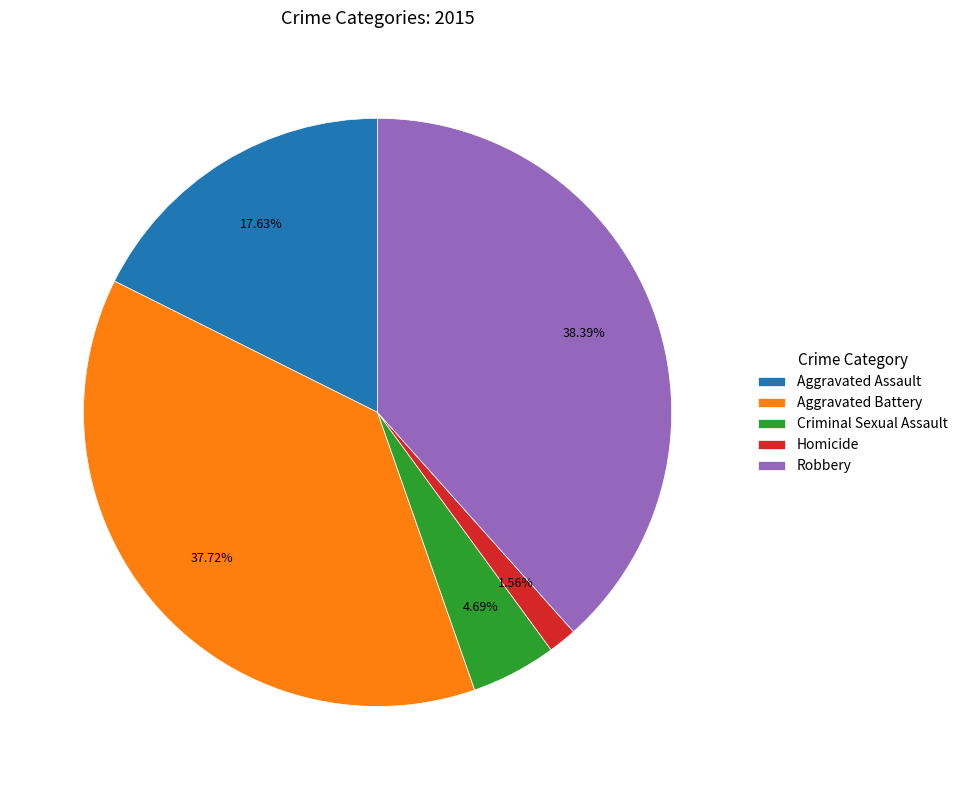

Is the sum of Homicide and Aggravated Assault greater than half?

No